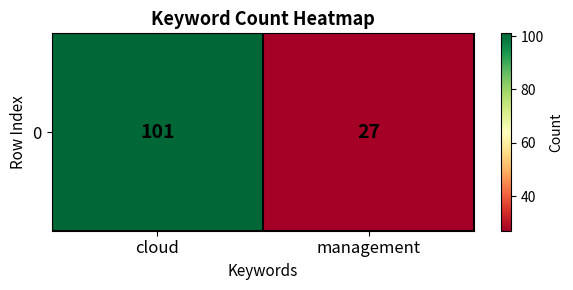

Reading right to left, extract all data points from this chart.

management=27	cloud=101